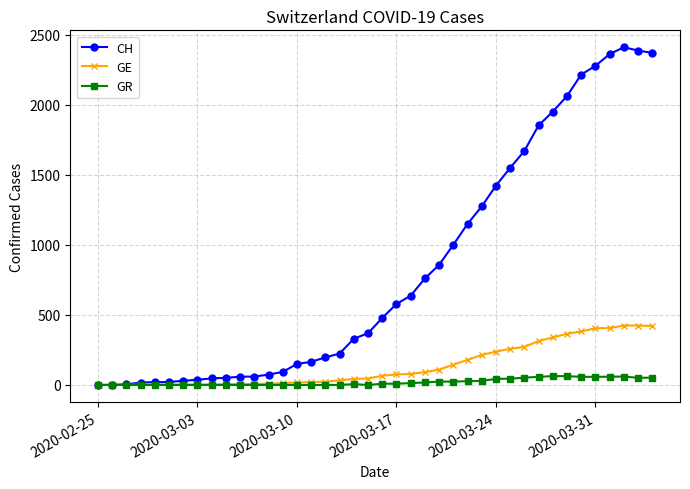

At how many categories does at least one series exceed 455?

20